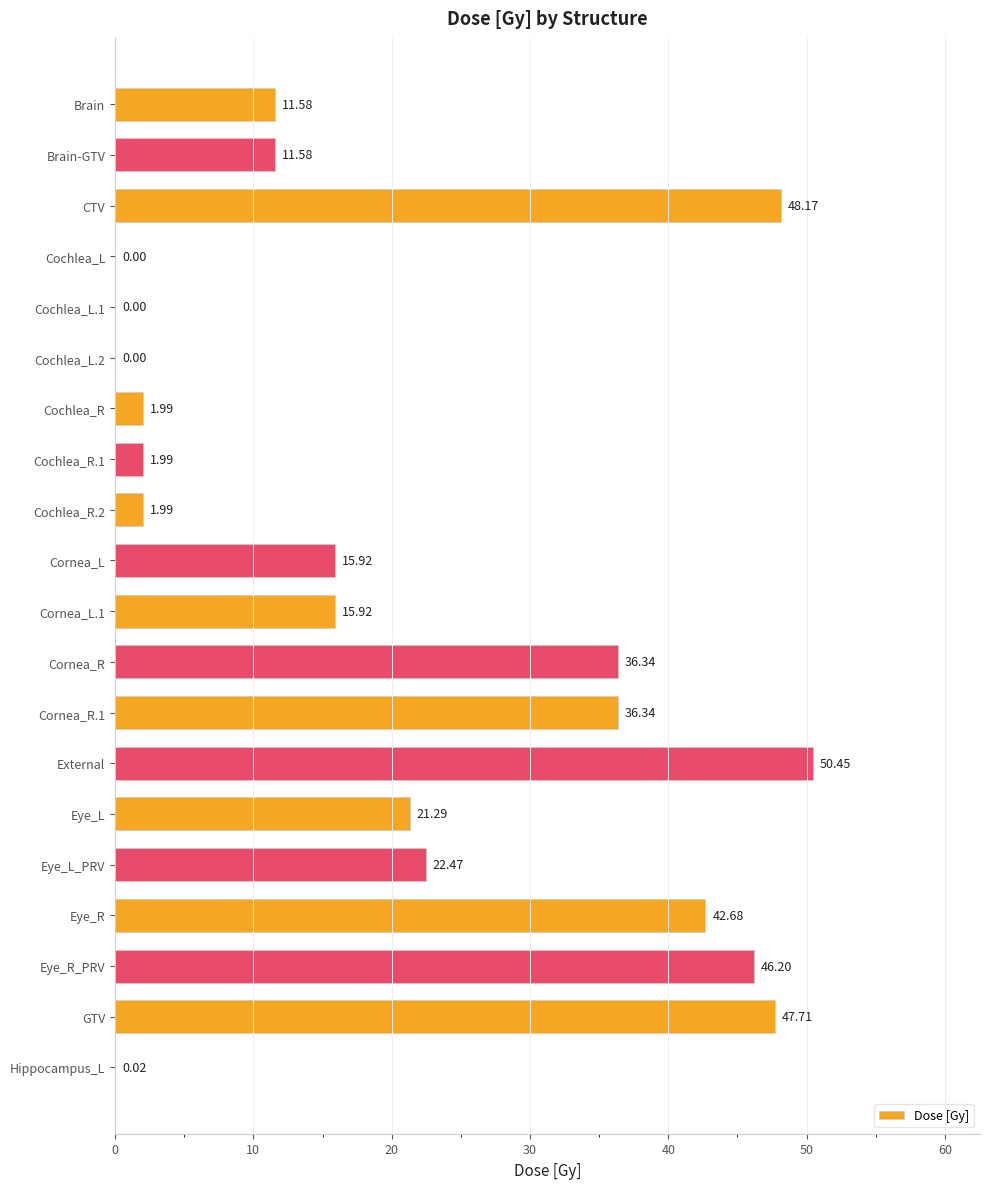

Which has a higher value, Eye_R_PRV or Cochlea_L?

Eye_R_PRV